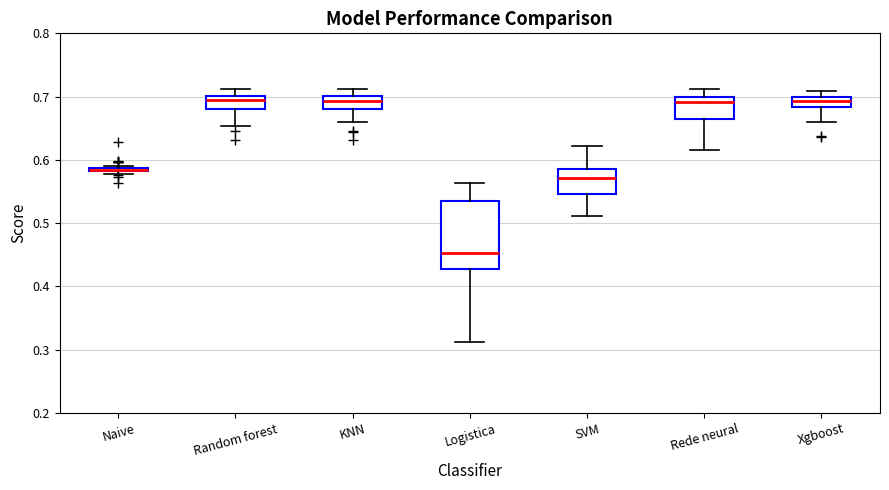

Which box is the tallest, from its lower edge to its upper edge?

Logistica